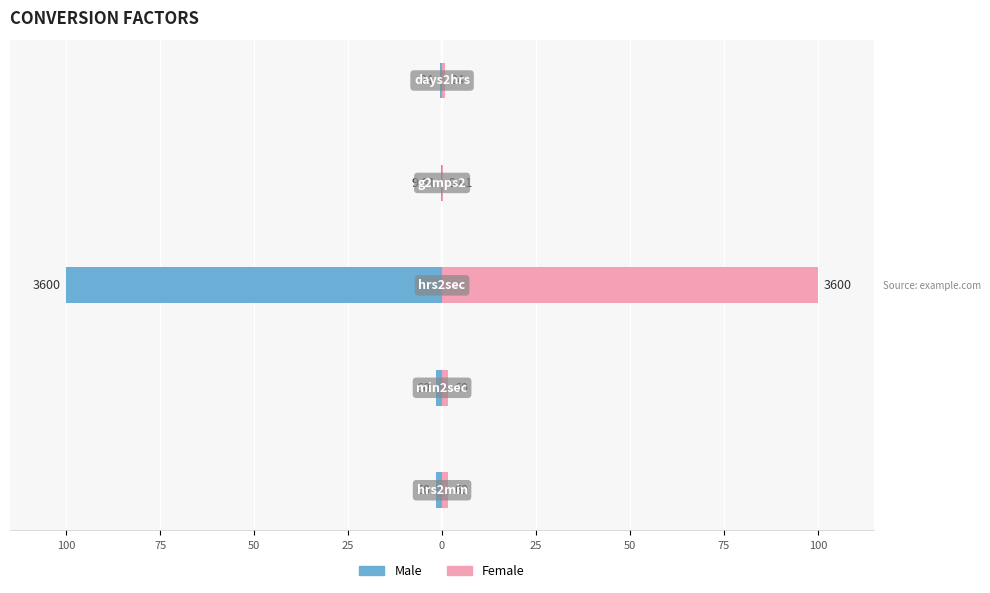

Does the chart contain any negative values?

Yes